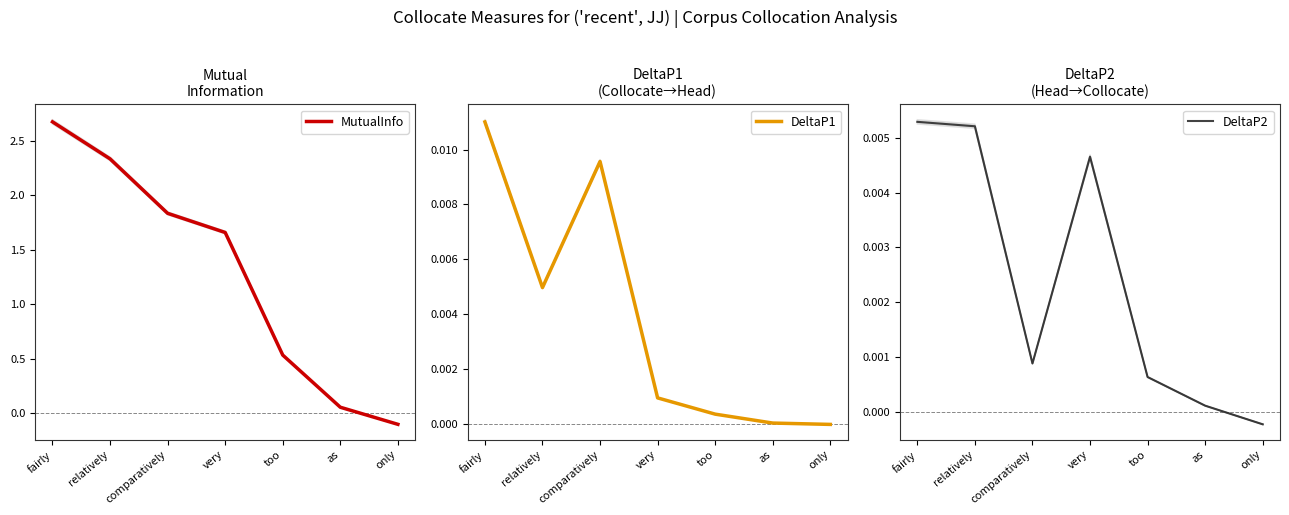

Which has a higher value, fairly or too?

fairly